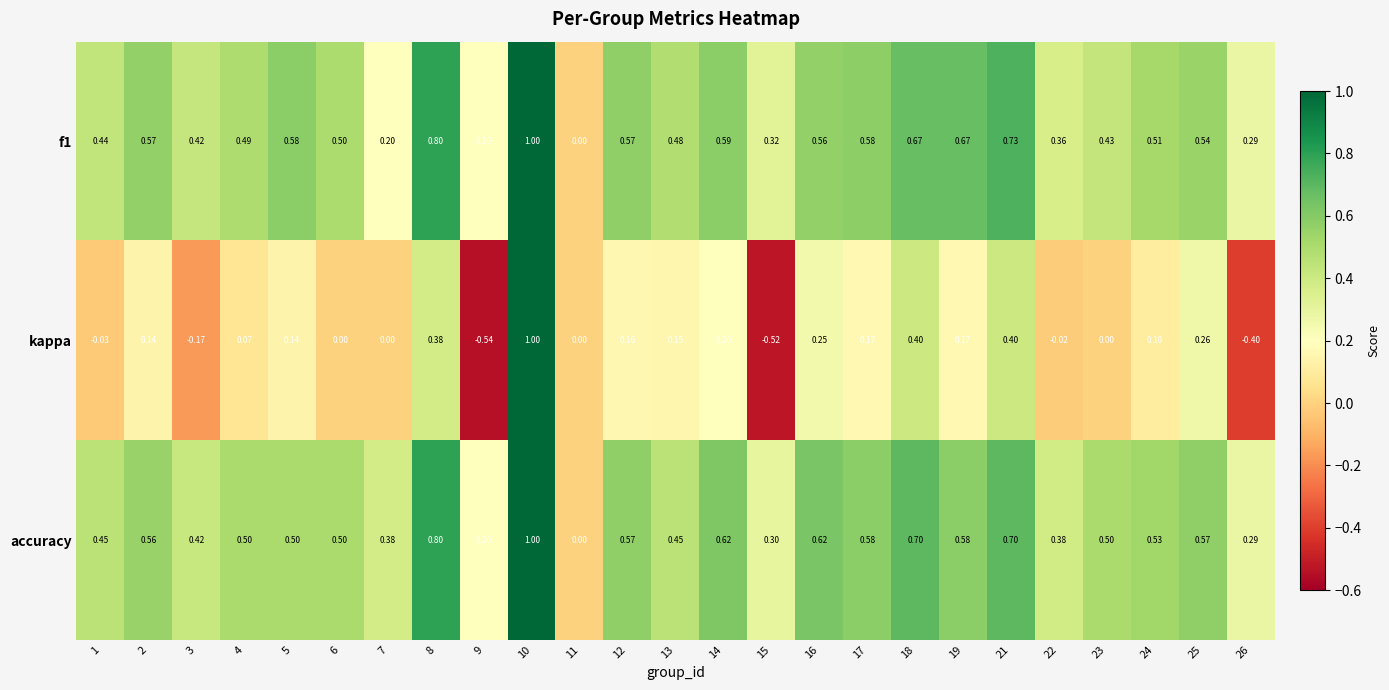

Which series changed the most between 9 and 14?

kappa